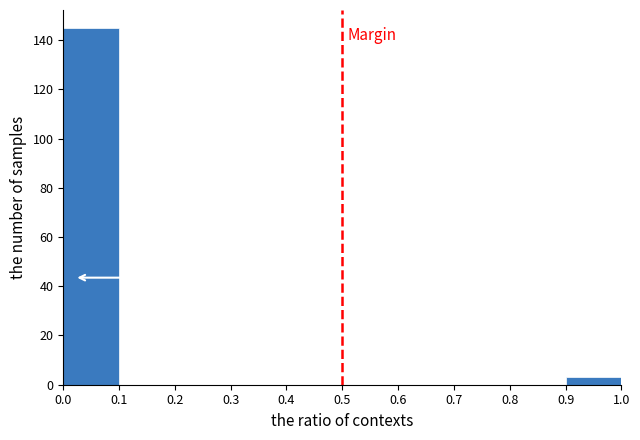

Which range on the x-axis has the tallest bar?

0.0 to 0.1